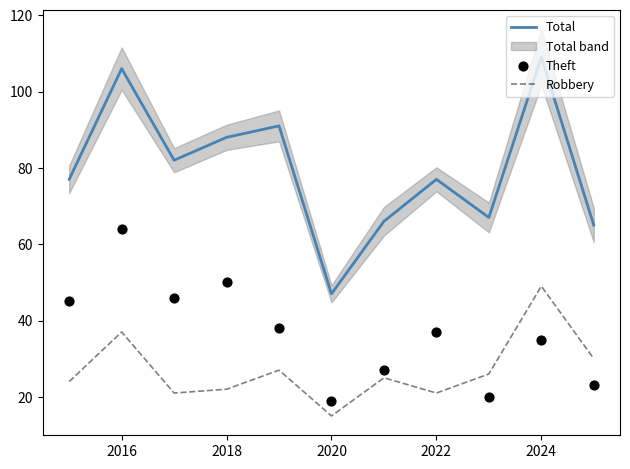

True or false: Robbery has a value of 49 at 2024.

True